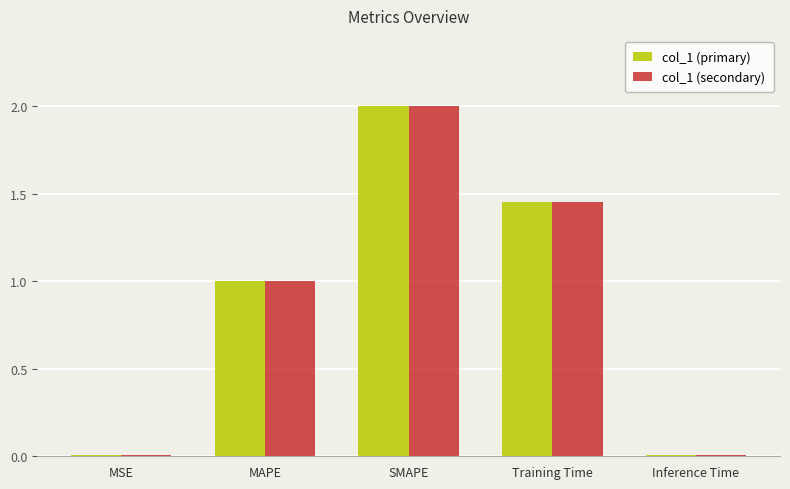

How many data points in col_1 (secondary) are above 1?

3